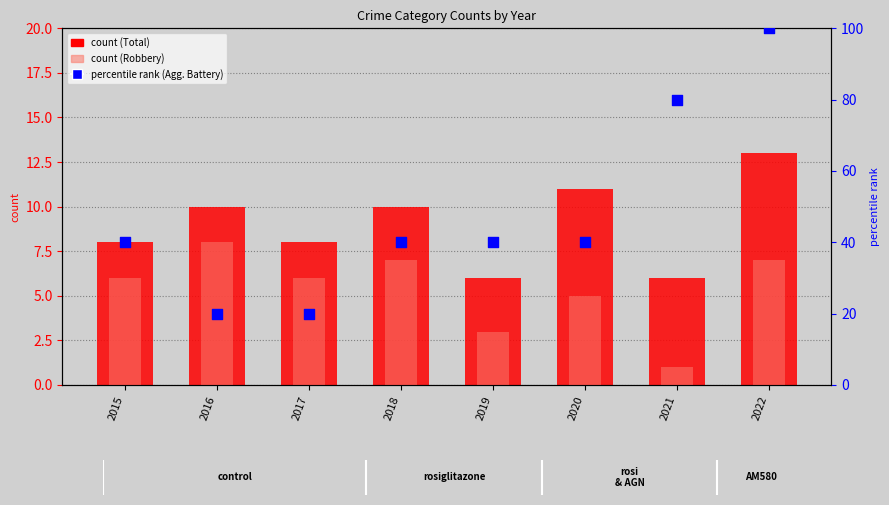

Which series has the largest Y range (max minus min)?

Aggravated Battery